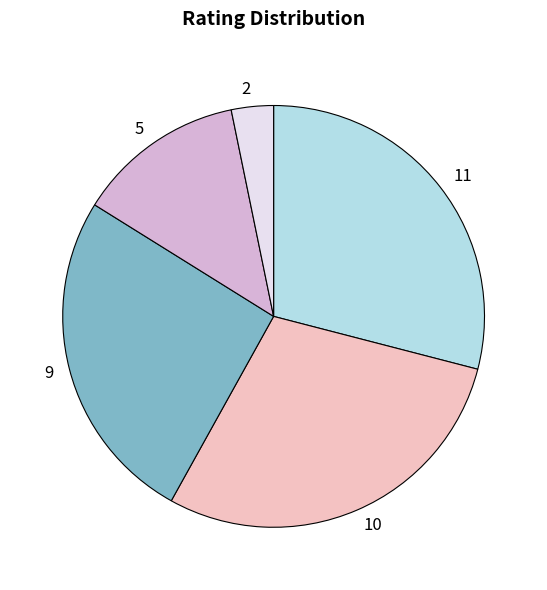

Does 10 account for over 50% of the chart?

No